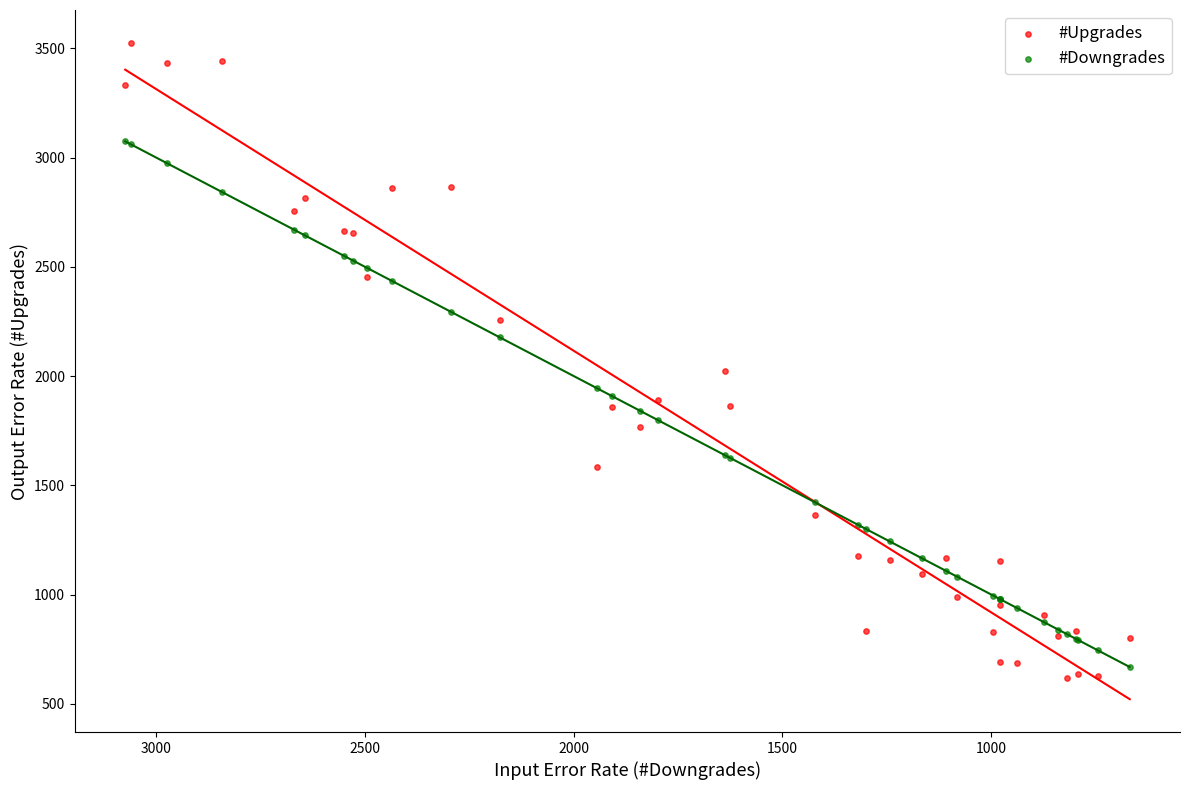

Which series has the widest spread of Y values?

#Upgrades